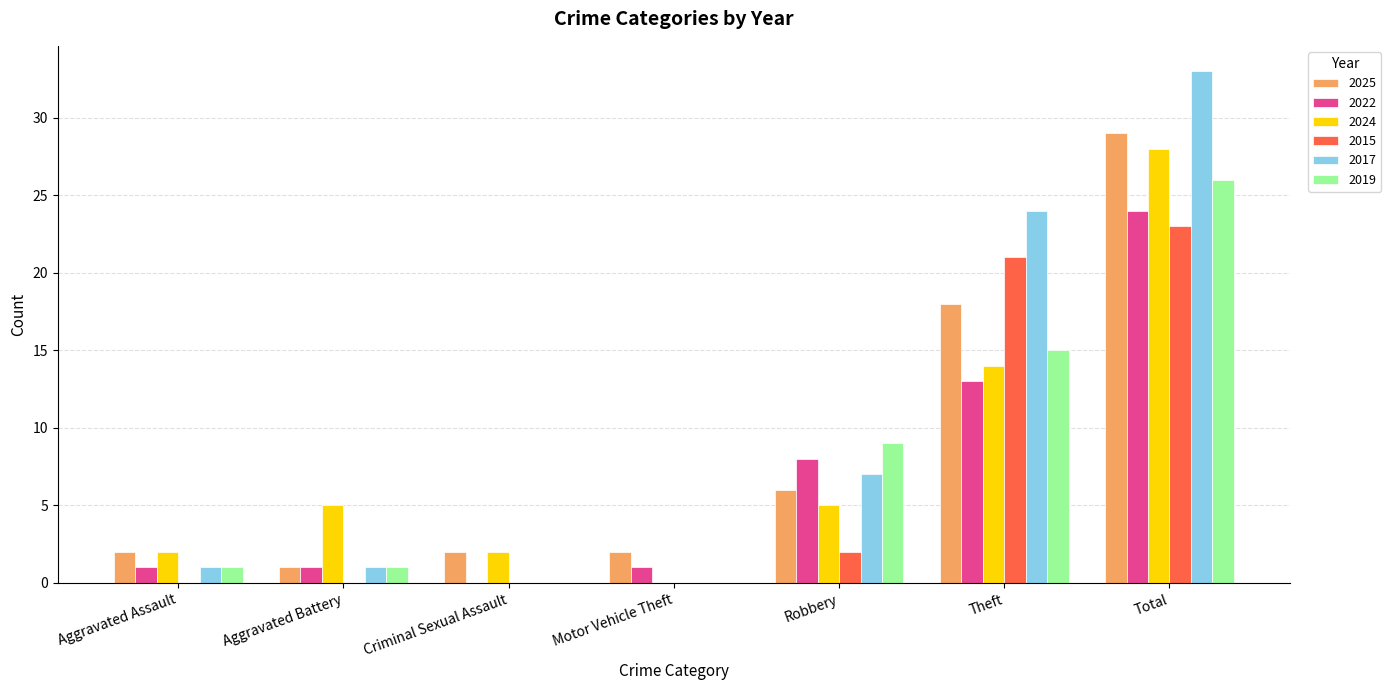

Between Aggravated Battery and Total, which series saw the biggest shift?

2017